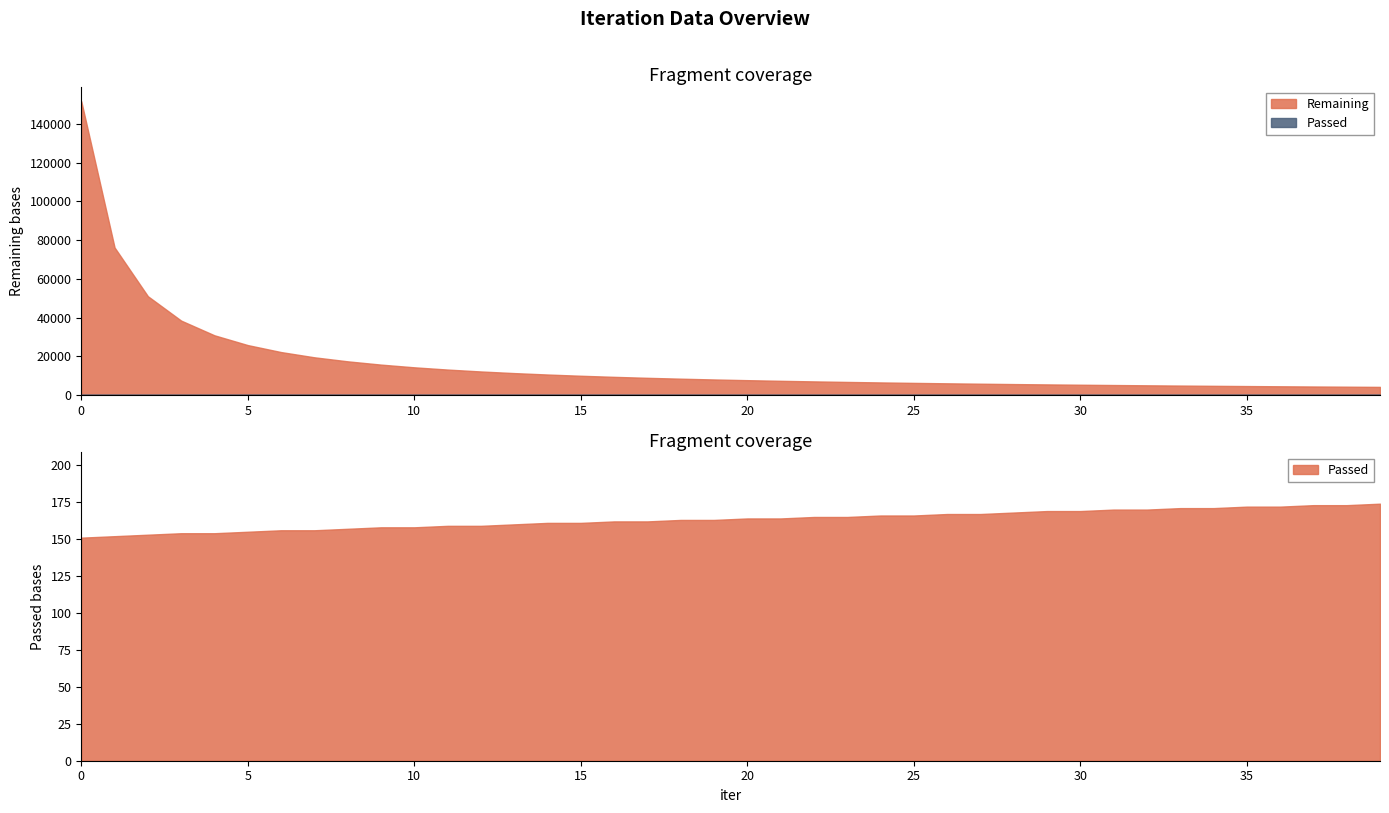

True or false: Passed has more than 2 points higher than both neighbors.

False